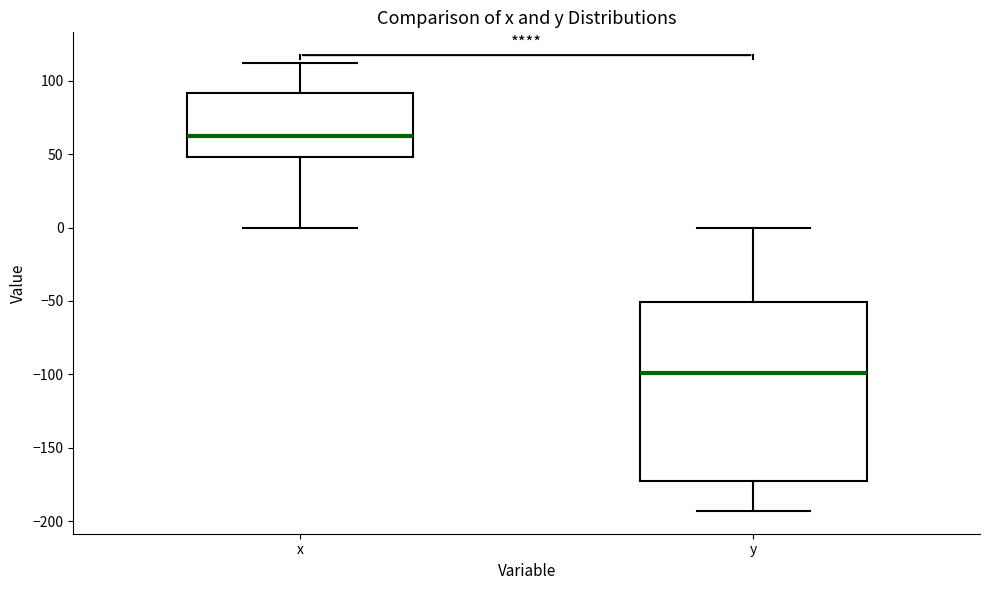

Comparing the boxes themselves (not the whiskers), which one is the tallest?

y